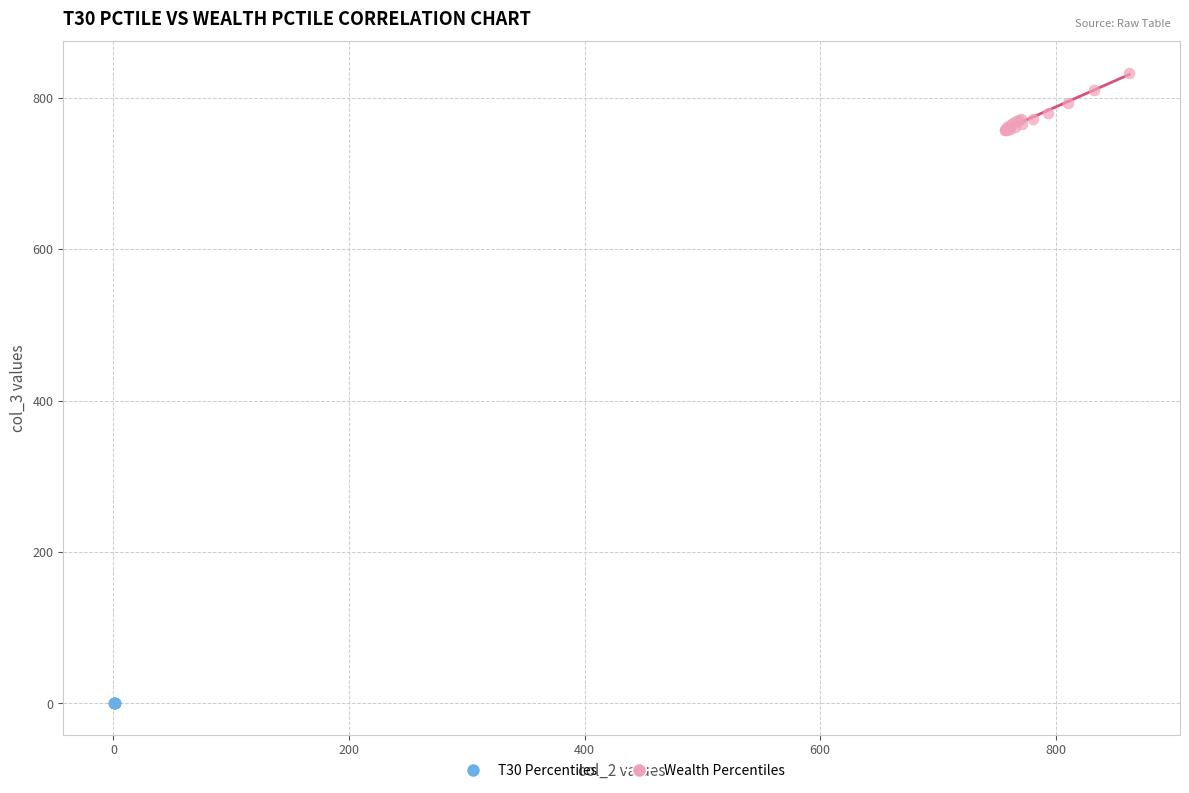

Which series has the widest spread of Y values?

Wealth Percentiles